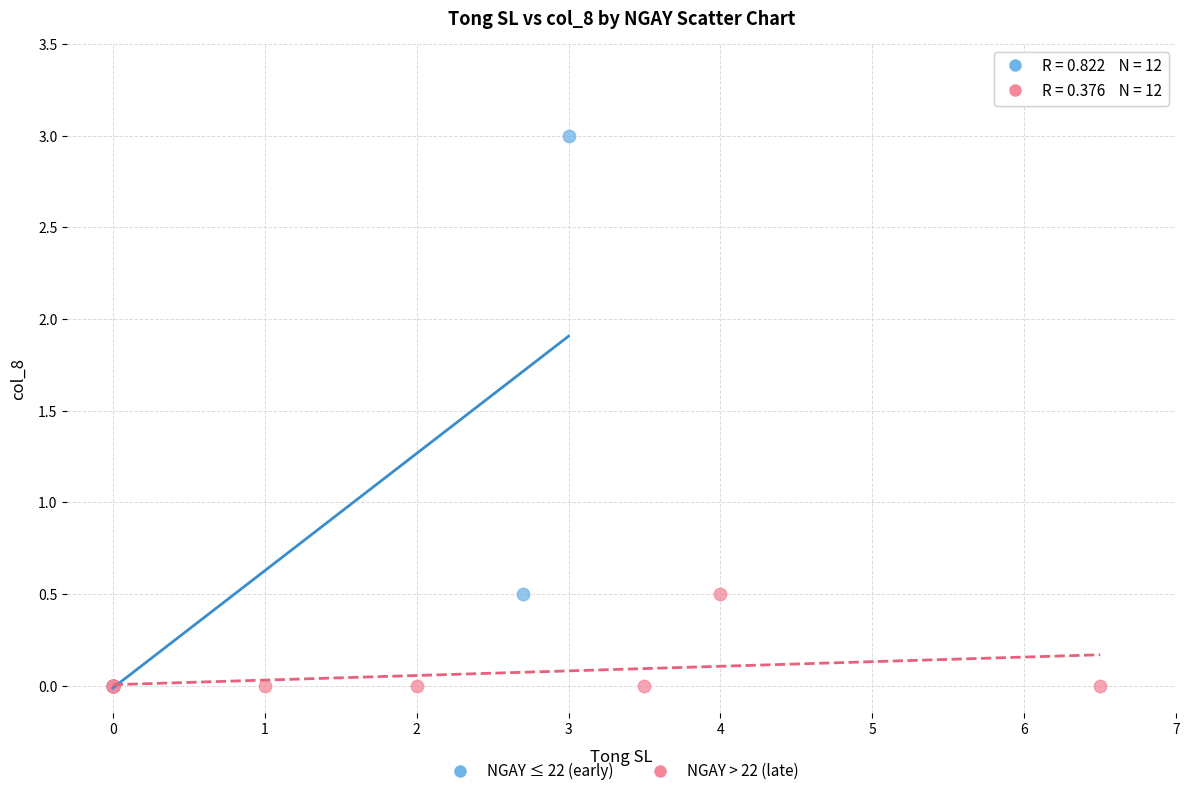

Which series has the widest spread of Y values?

NGAY ≤ 22 (early)